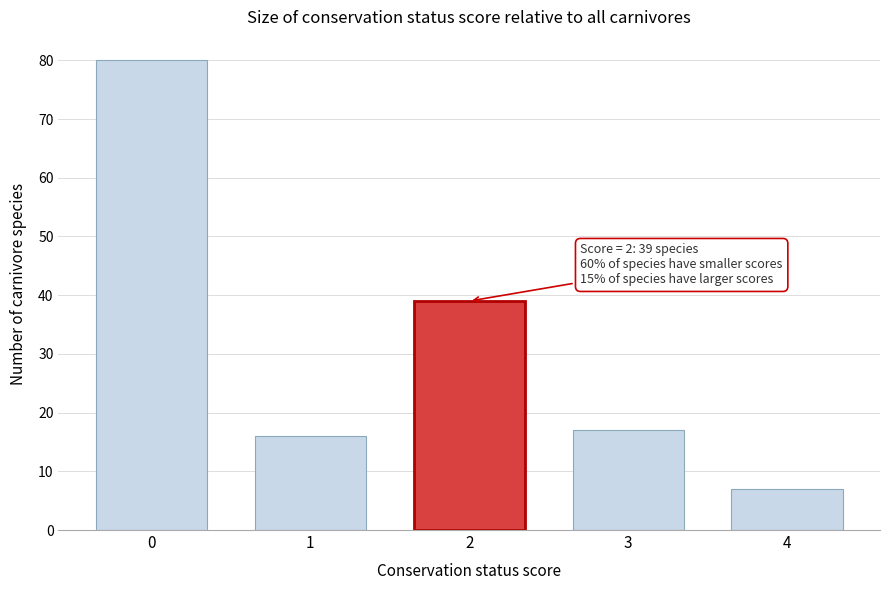

Reading right to left, list all the values displayed in this chart.

4=7	3=17	2=39	1=16	0=80